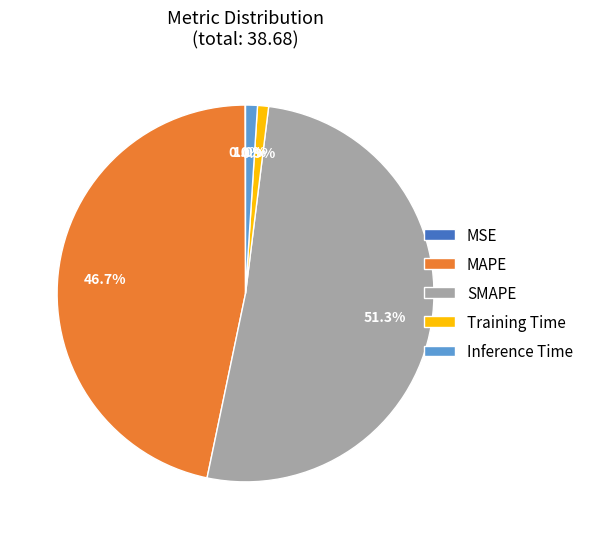

To the nearest percent, what percentage of the pie is Training Time?

1%